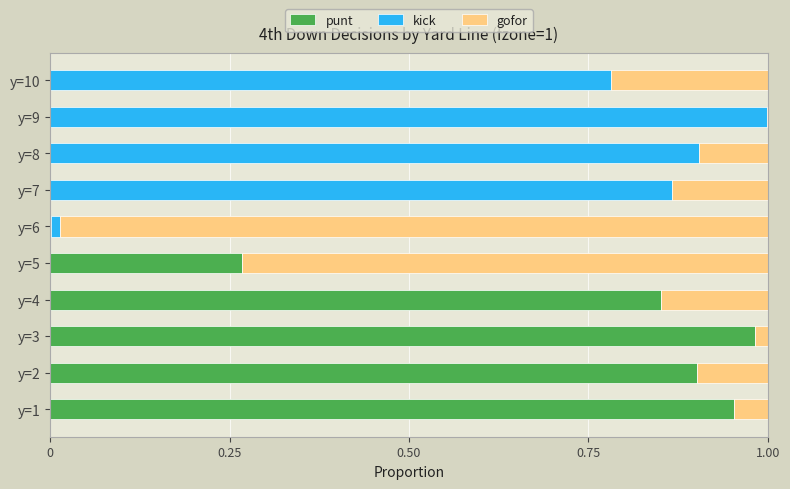

What is the sum of all punt values?

4.0